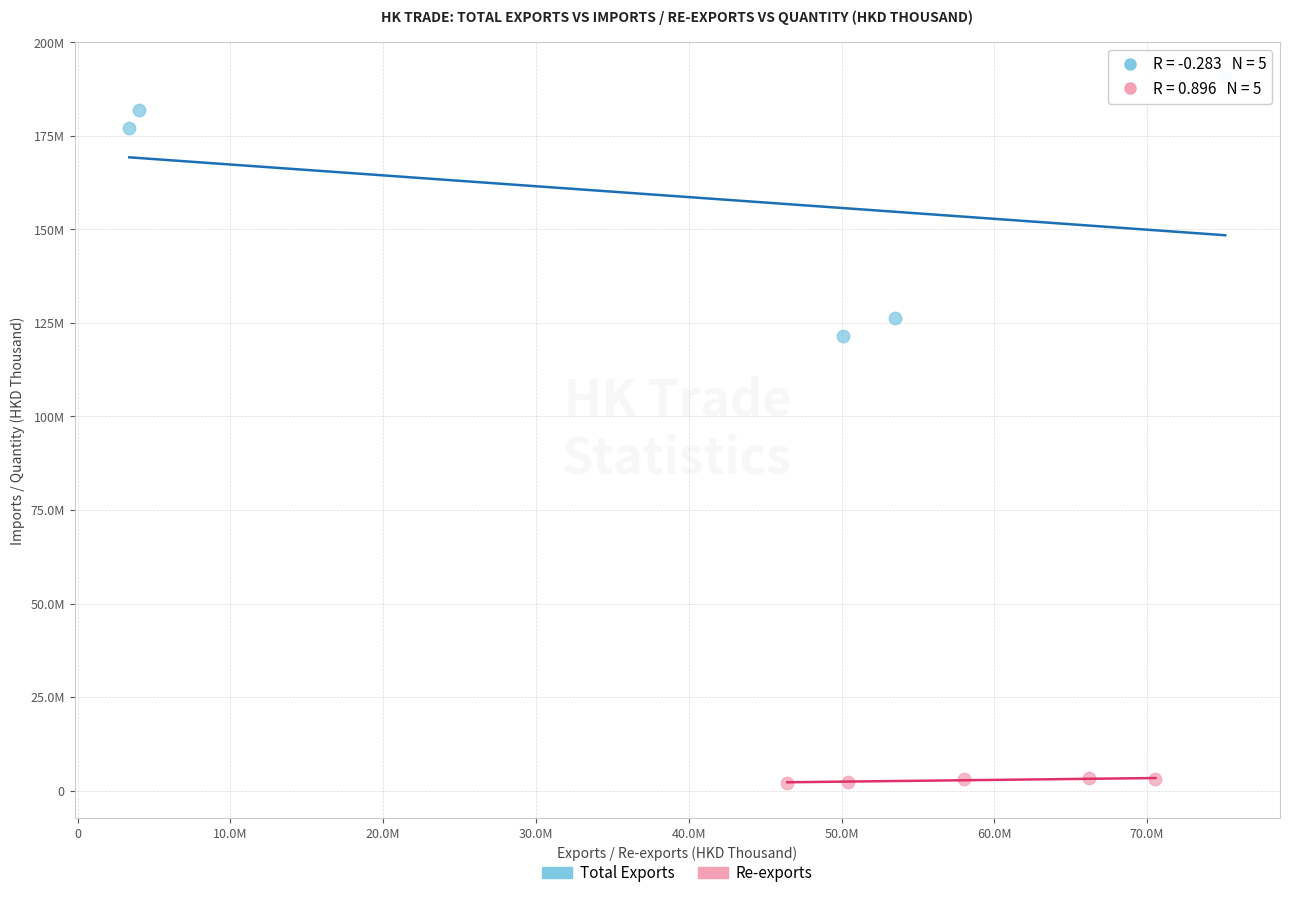

Which series reaches the maximum Y coordinate?

Total Exports